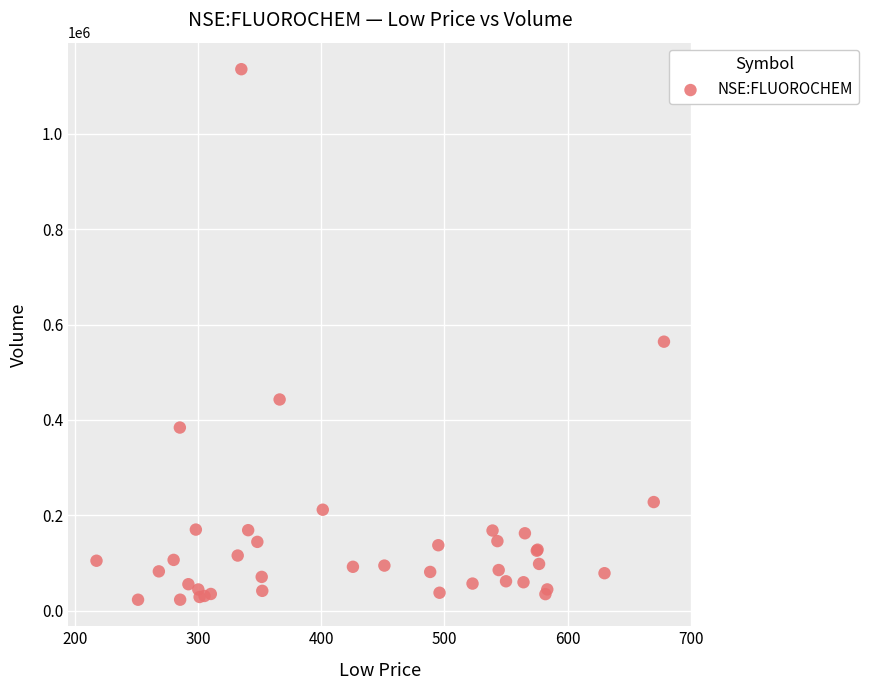

What Y value in the scatter plot is closest to 579279?

564146